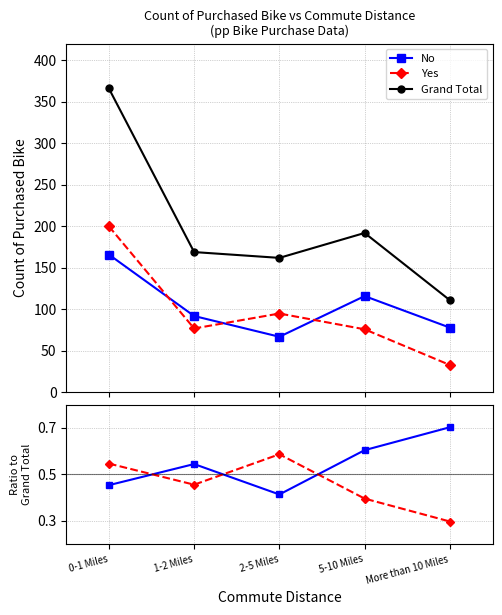

How many lines are shown in the chart?

5